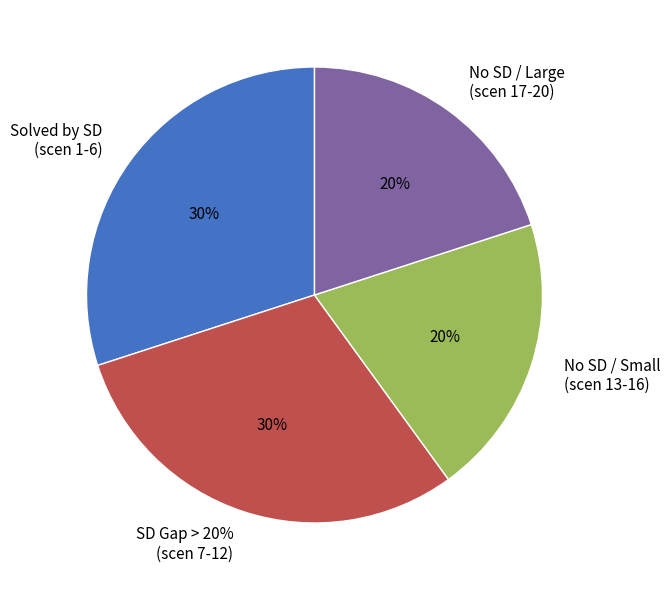

Is it true that scen_8 is 6% of the pie?

False